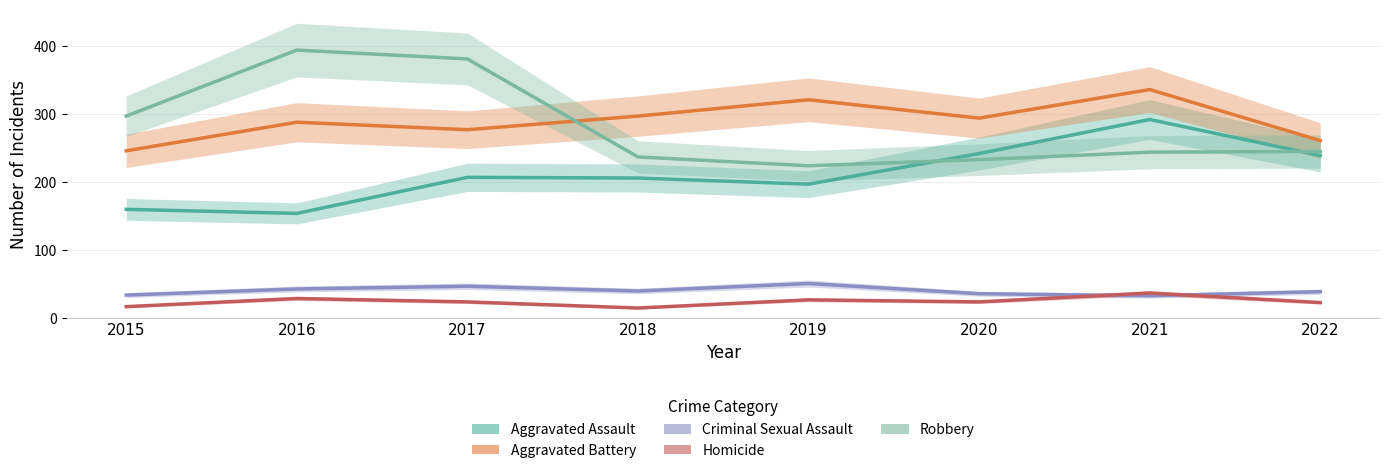

True or false: Aggravated Assault and Homicide cross at least once.

False